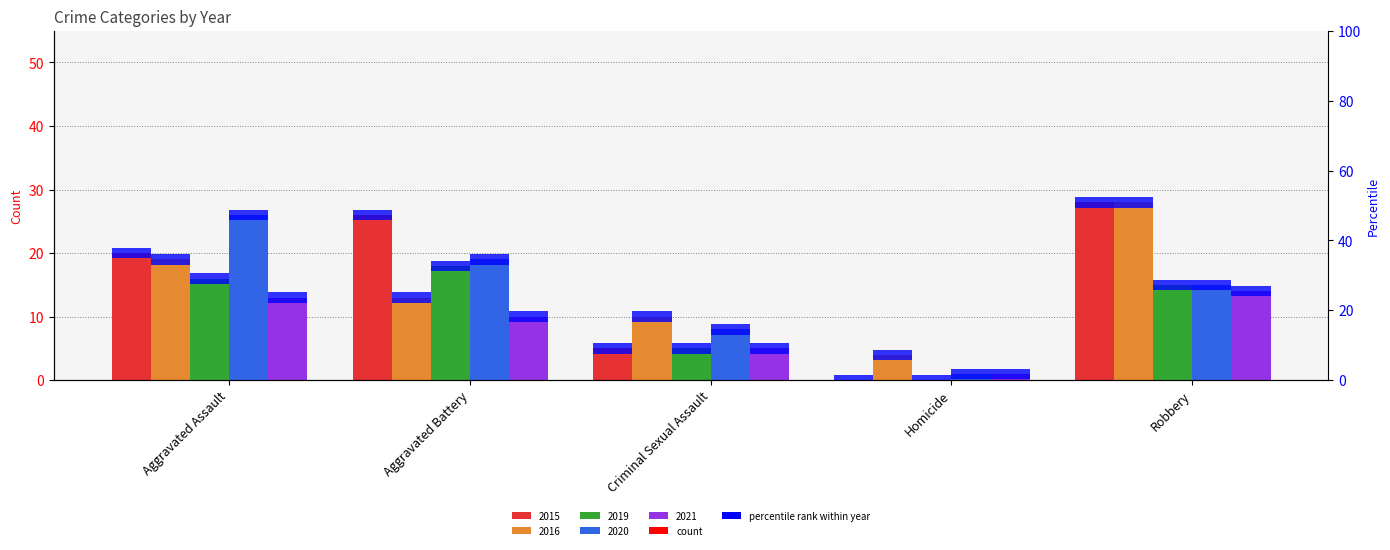

What is the label of the 3rd bar from the right?

Criminal Sexual Assault